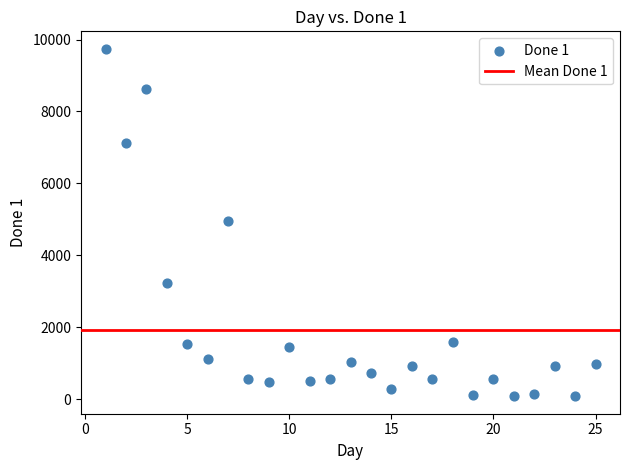

What is the range of Y values (max minus min)?

9667